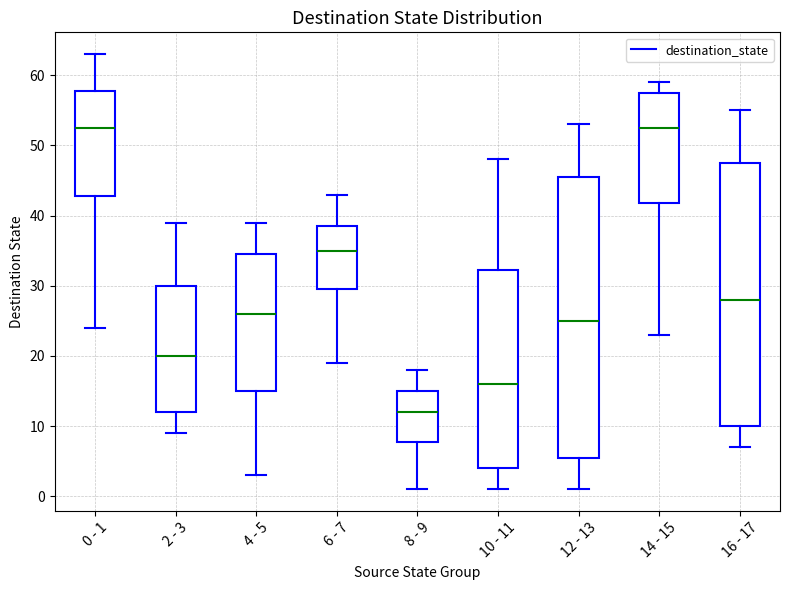

Where does the median line of the box for 16 - 17 sit on the y-axis? The values are not printed on the chart, so give them approximately, as read against the axis.

28